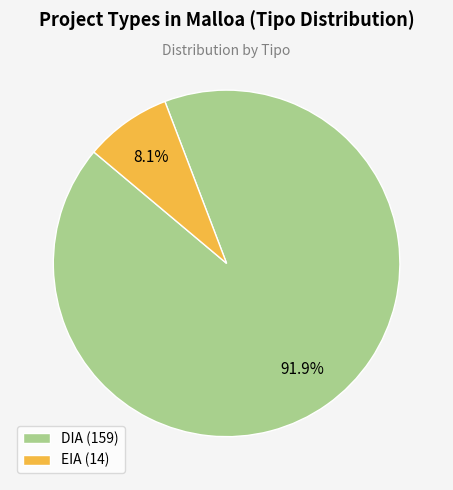

Which category has the biggest portion of the pie?

DIA